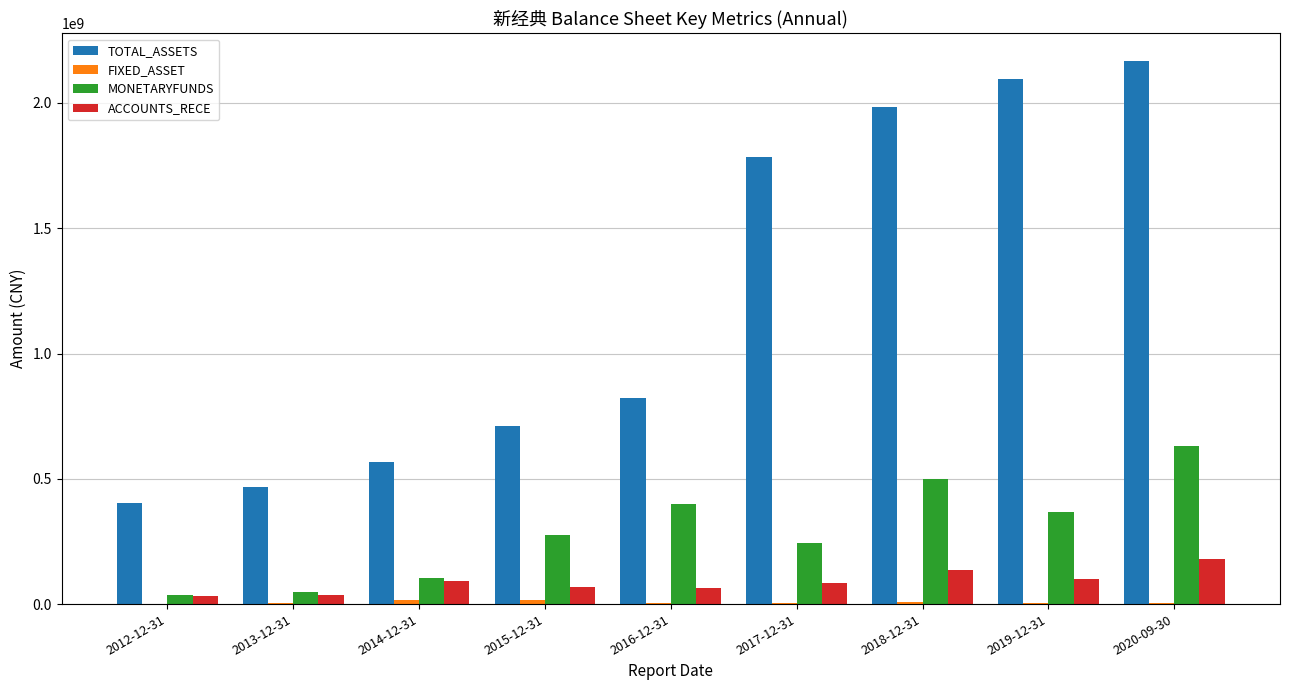

True or false: MONETARYFUNDS has a value of 368966251.2 at 2019-12-31.

True